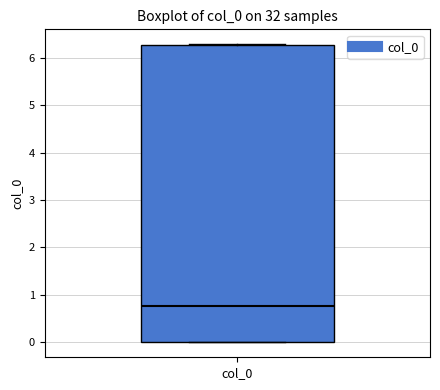

Where is the lower edge of the box for col_0 on the y-axis? The values are not printed on the chart, so give them approximately, as read against the axis.

0.0